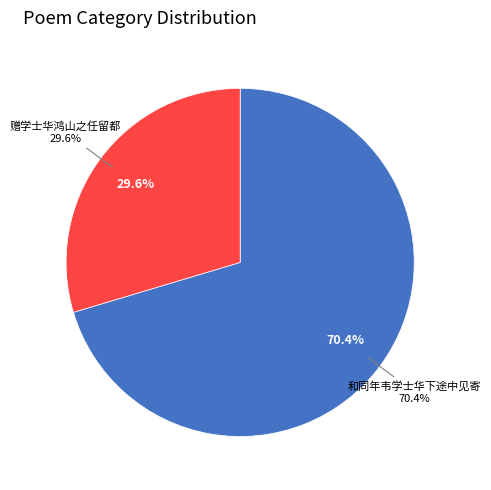

To the nearest percent, what is the combined percentage of 和同年韦学士华下途中见寄 and 和同年韦学士华下途中见寄?

70%